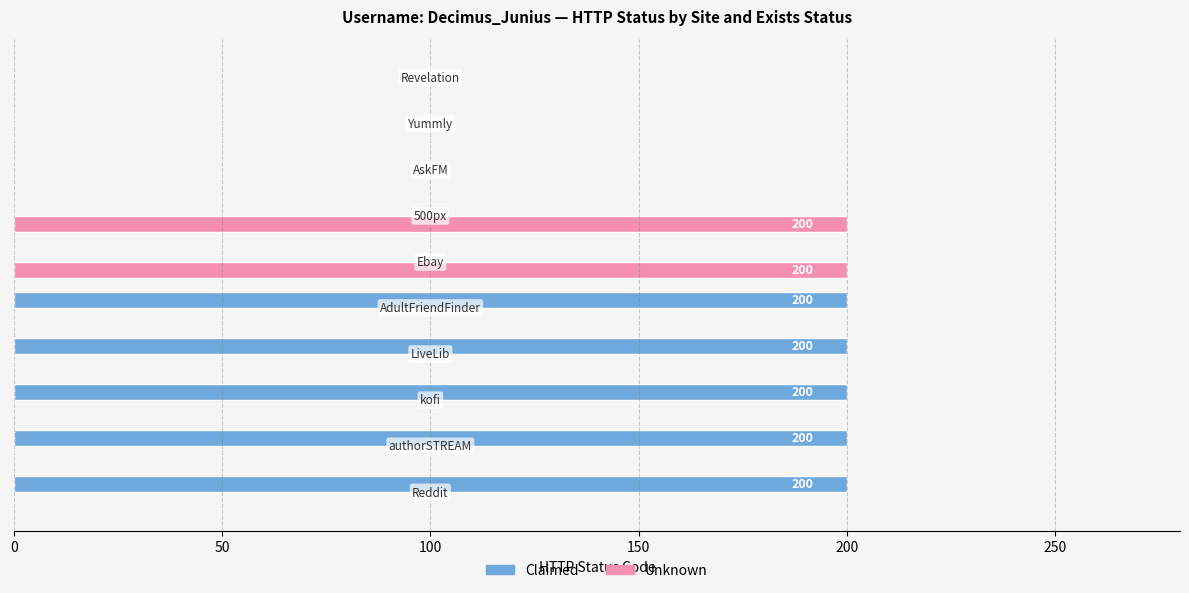

Which series has the largest total across all categories?

Claimed